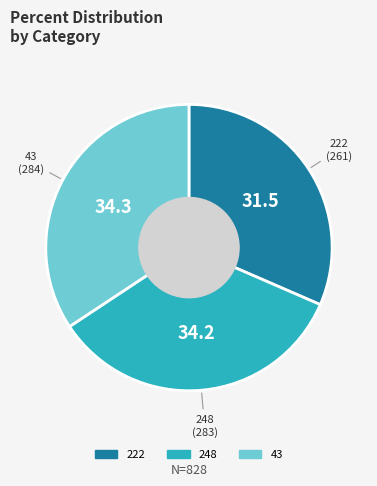

Do 43 and 222 together represent more than half of the pie?

Yes